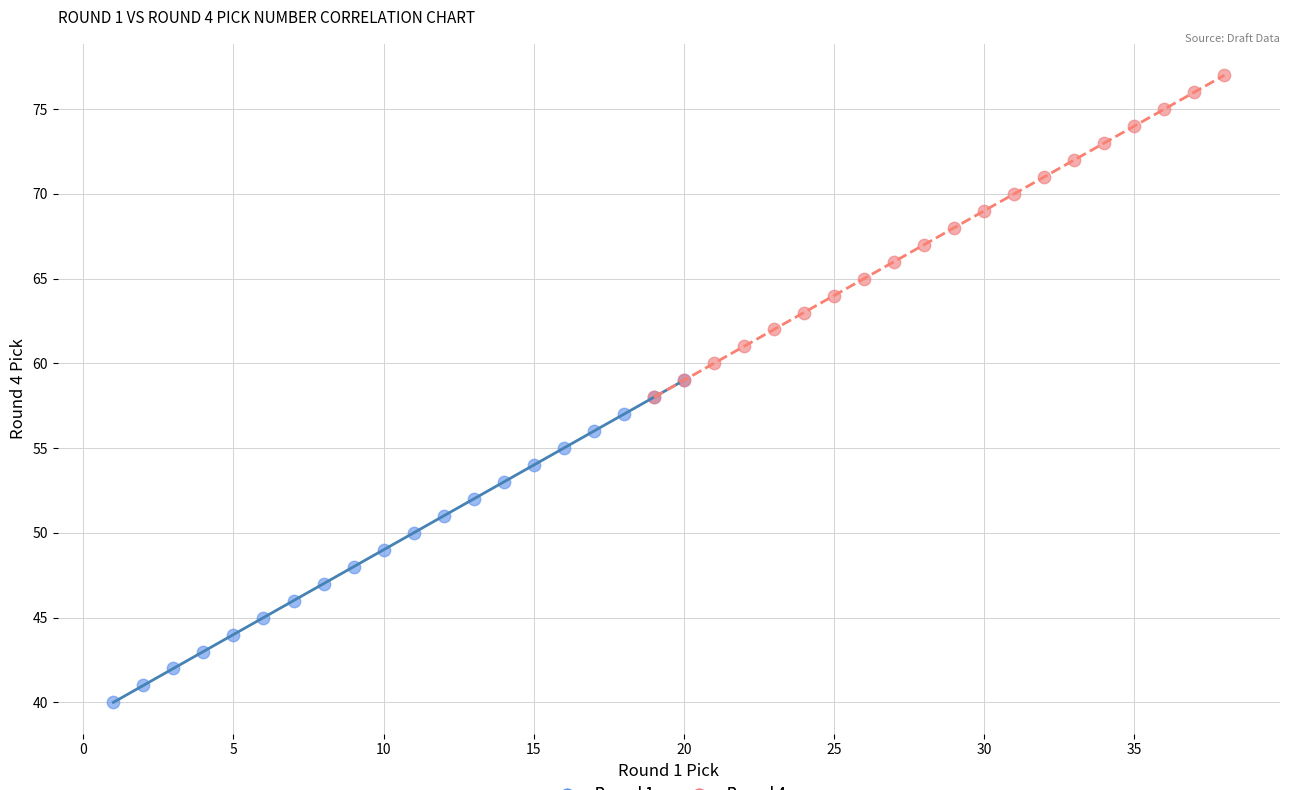

Which series reaches the maximum Y coordinate?

Round 4